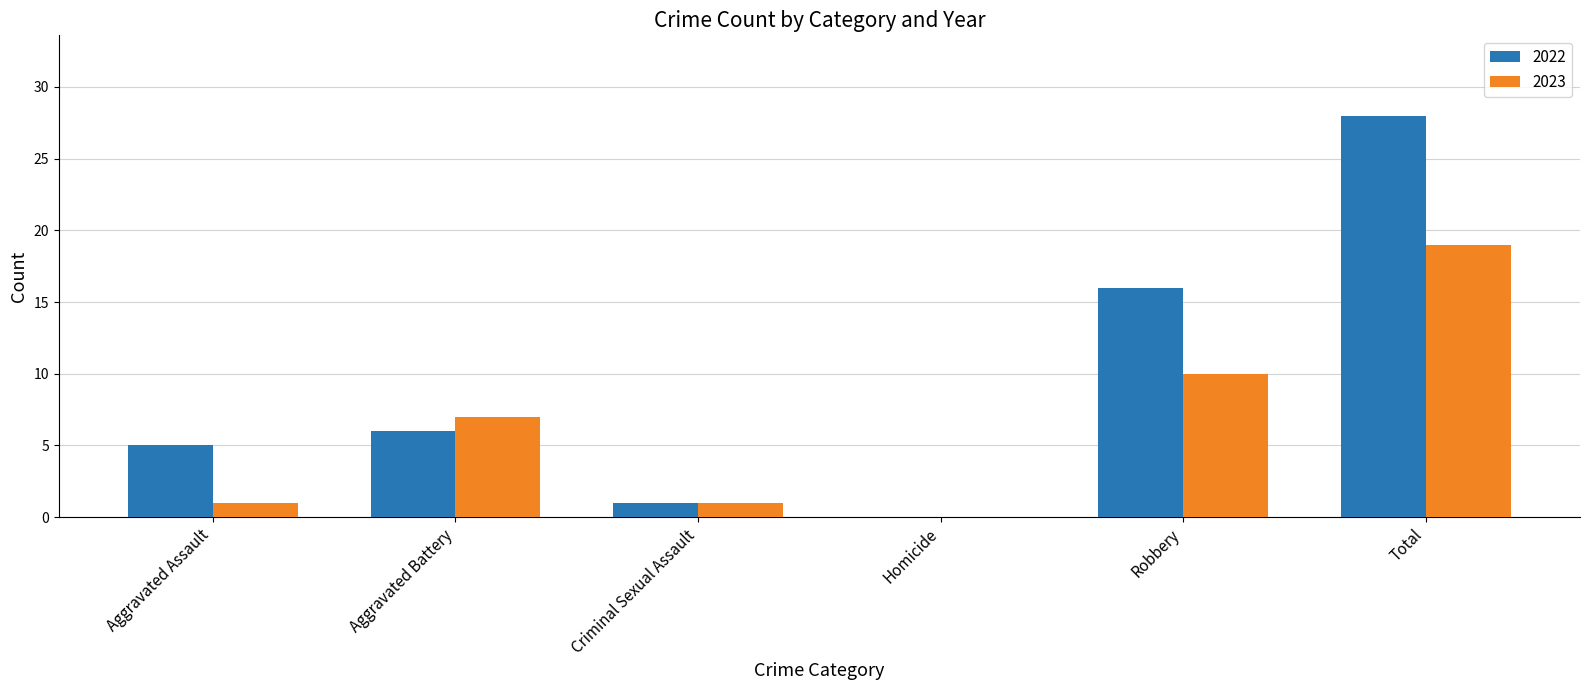

At which category is the sum across all series the highest?

Total